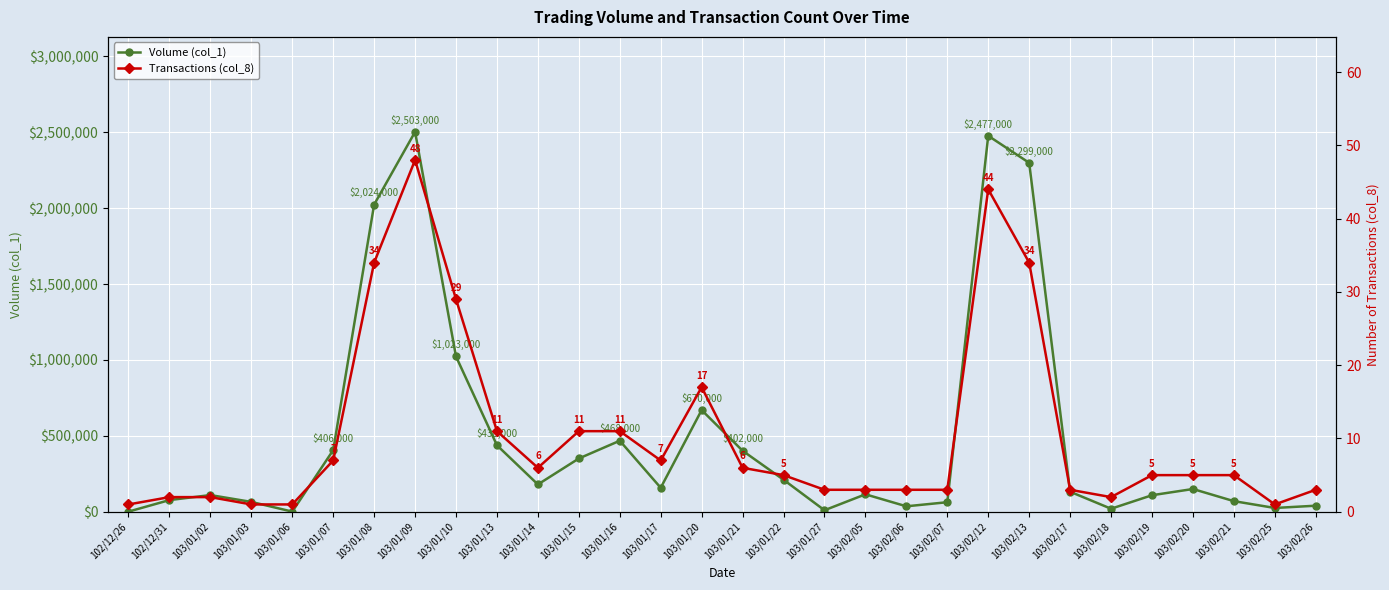

What is the maximum value for Transactions (col_8)?

48